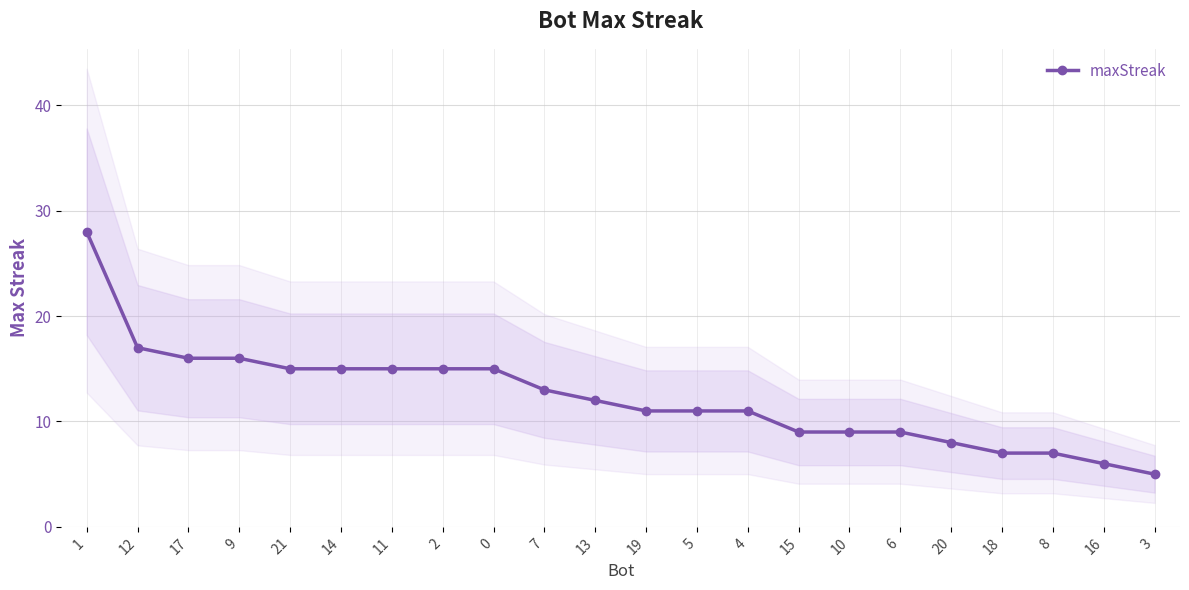

What is the difference between the second highest and second lowest values?

11